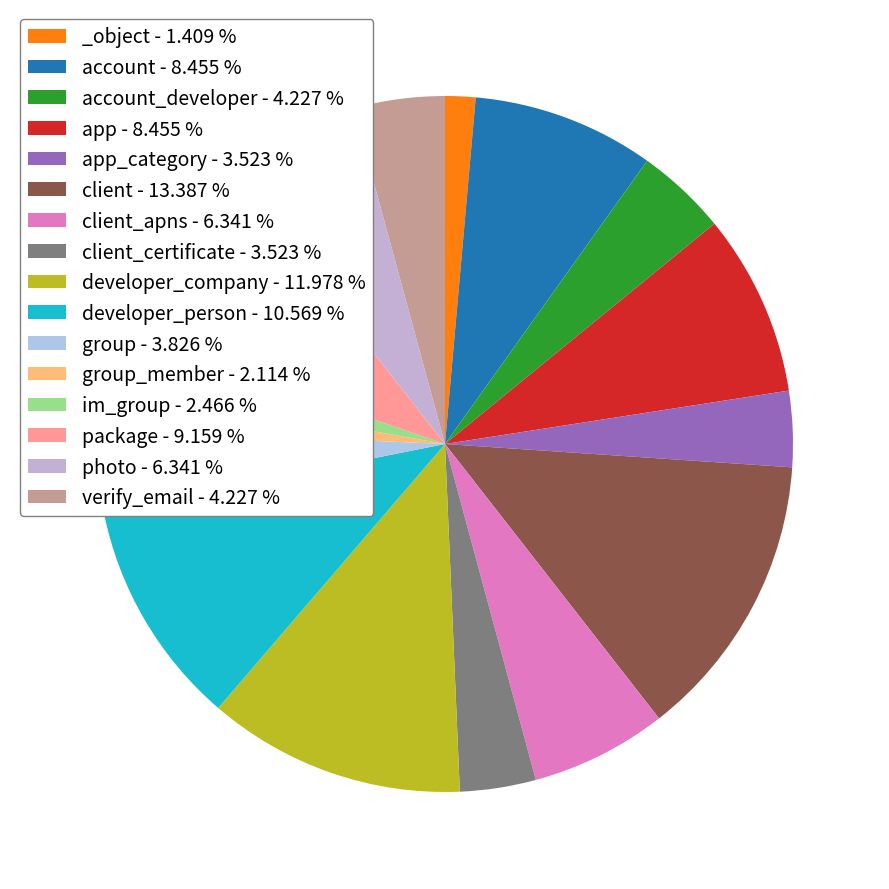

How many segments does this pie chart have?

16